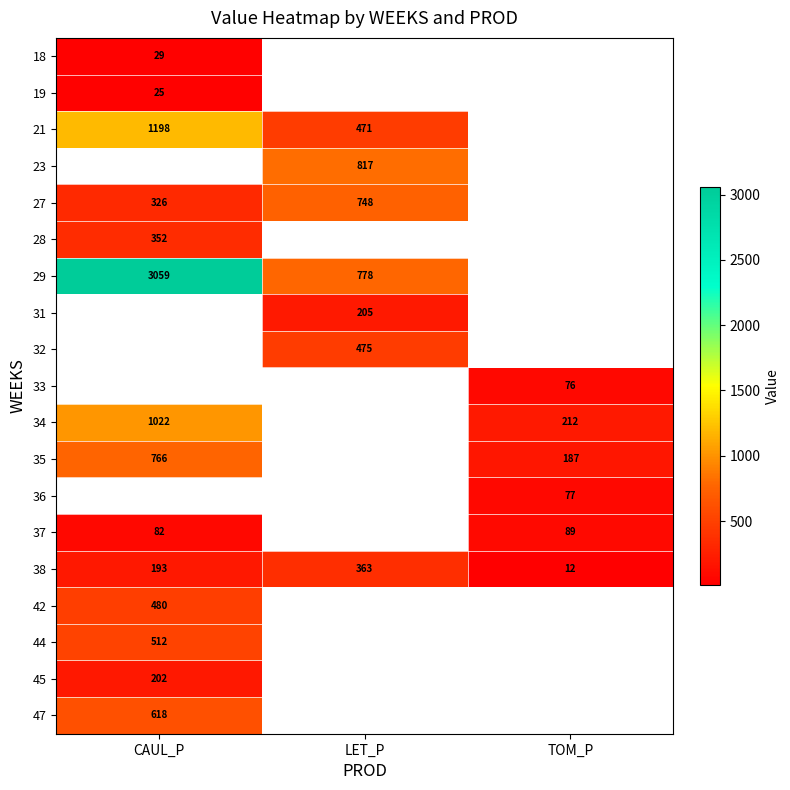

At which label does 38 reach its minimum?

TOM_P